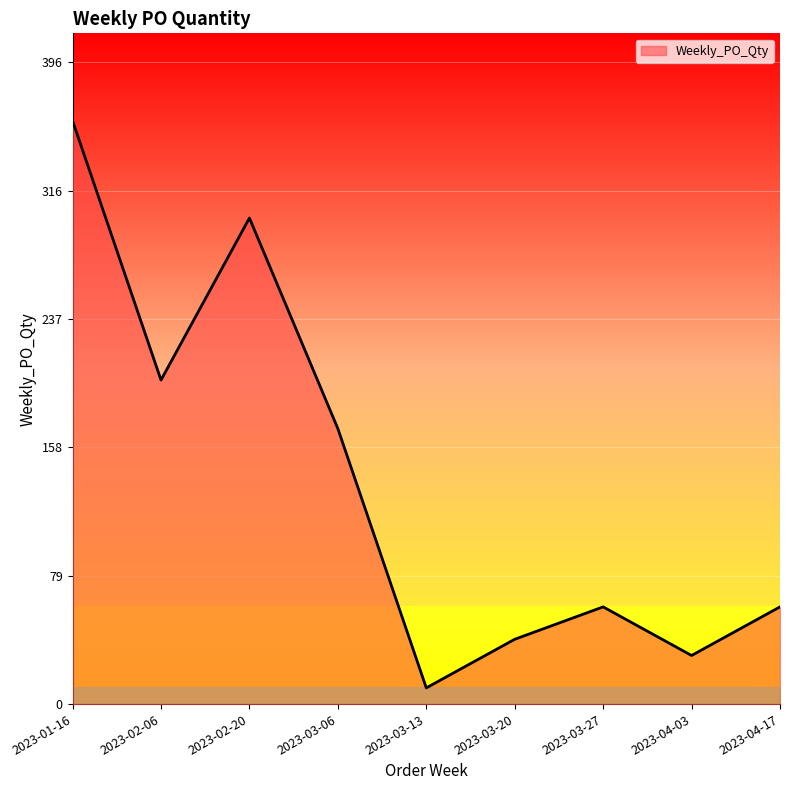

What is the change in value from 2023-03-13 to 2023-03-20?

+30